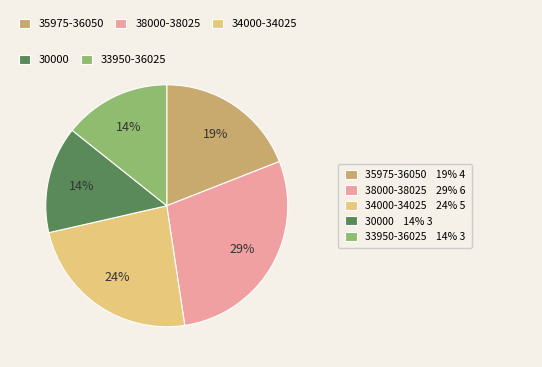

Which category has the biggest portion of the pie?

38000-38025